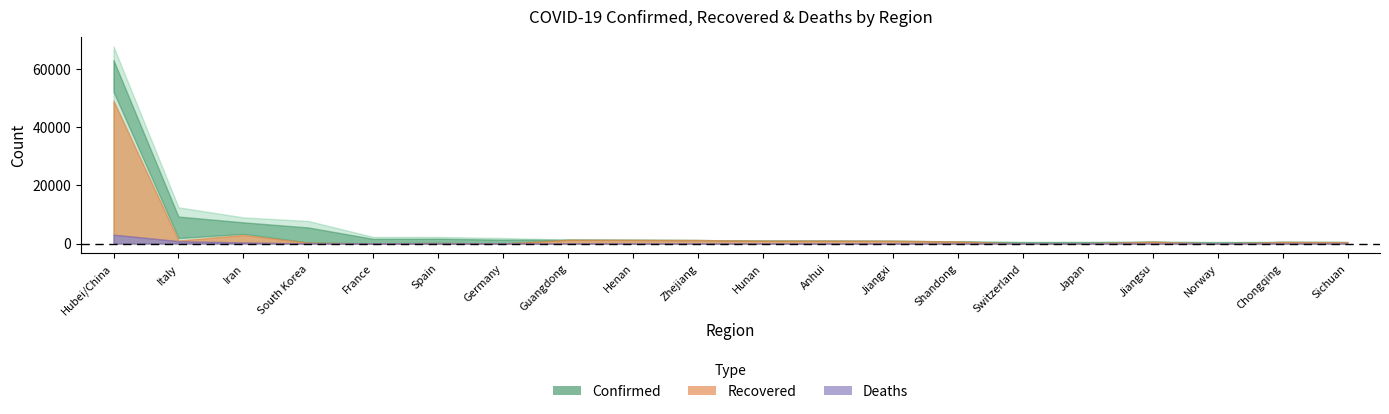

Rank the categories by Deaths value from highest to lowest.

Hubei/China, Italy, Iran, South Korea, Spain, France, Henan, Japan, Guangdong, Anhui, Shandong, Chongqing, Hunan, Switzerland, Germany, Sichuan, Zhejiang, Jiangxi, Jiangsu, Norway